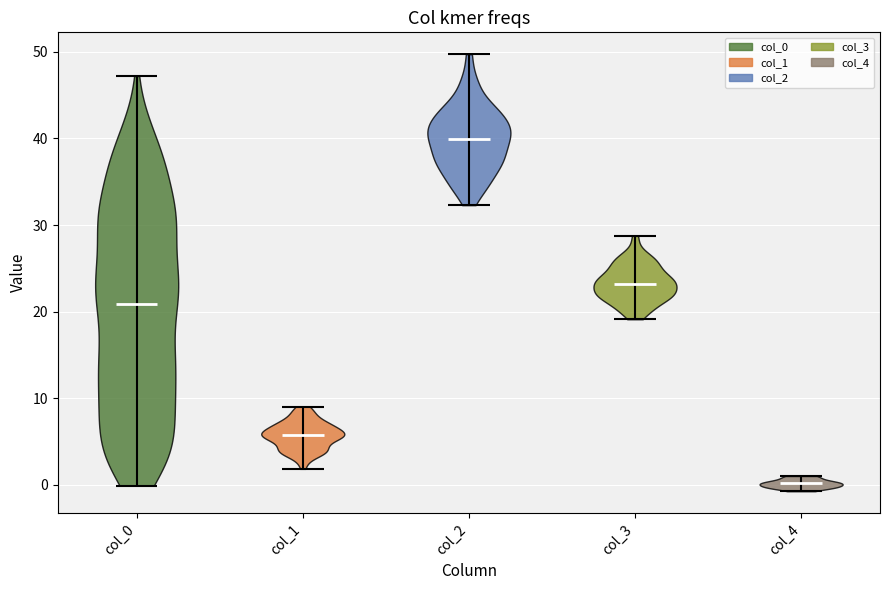

Reading left to right, read every violin against the y-axis: where its median line is, and the lowest and highest points it reaches. The values are not printed on the chart, so give them approximately, as read against the axis.

col_0: median line 21, lowest point 0, highest point 47
col_1: median line 6, lowest point 2, highest point 9
col_2: median line 40, lowest point 32, highest point 50
col_3: median line 23, lowest point 19, highest point 29
col_4: median line 0, lowest point -1, highest point 1